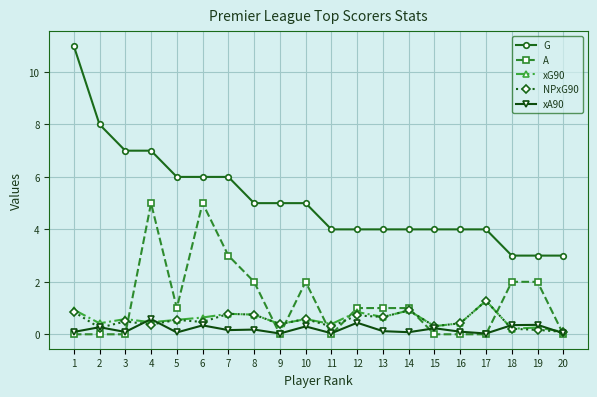

True or false: NPxG90 has more than 1 points higher than both neighbors.

True